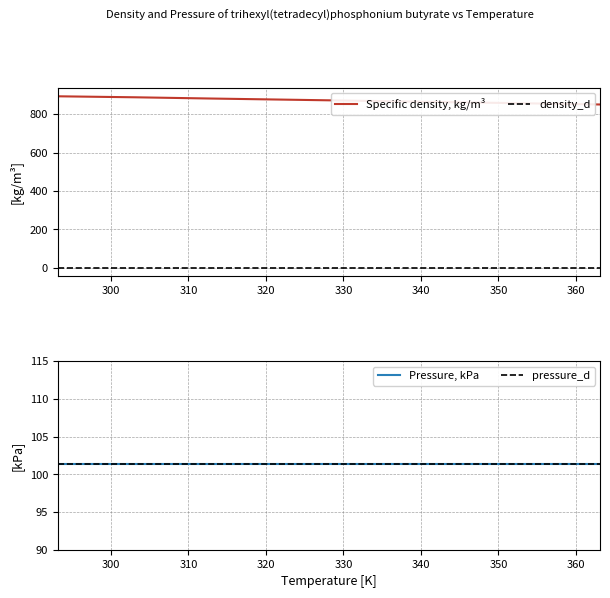

What is the sum of the values at 298.15 and 333.15?

1759.4